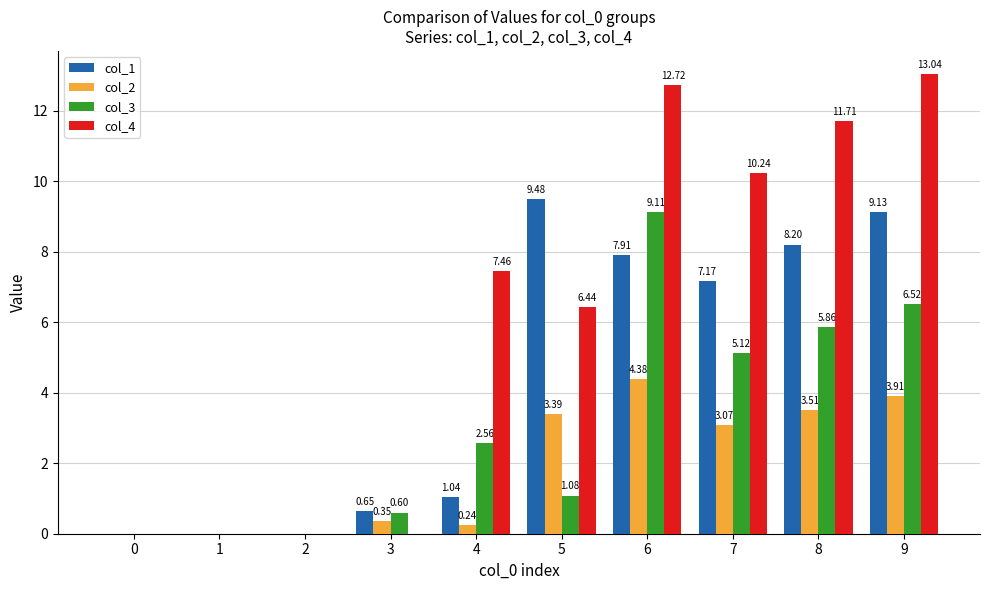

Which series changed the most between 0 and 7?

col_4